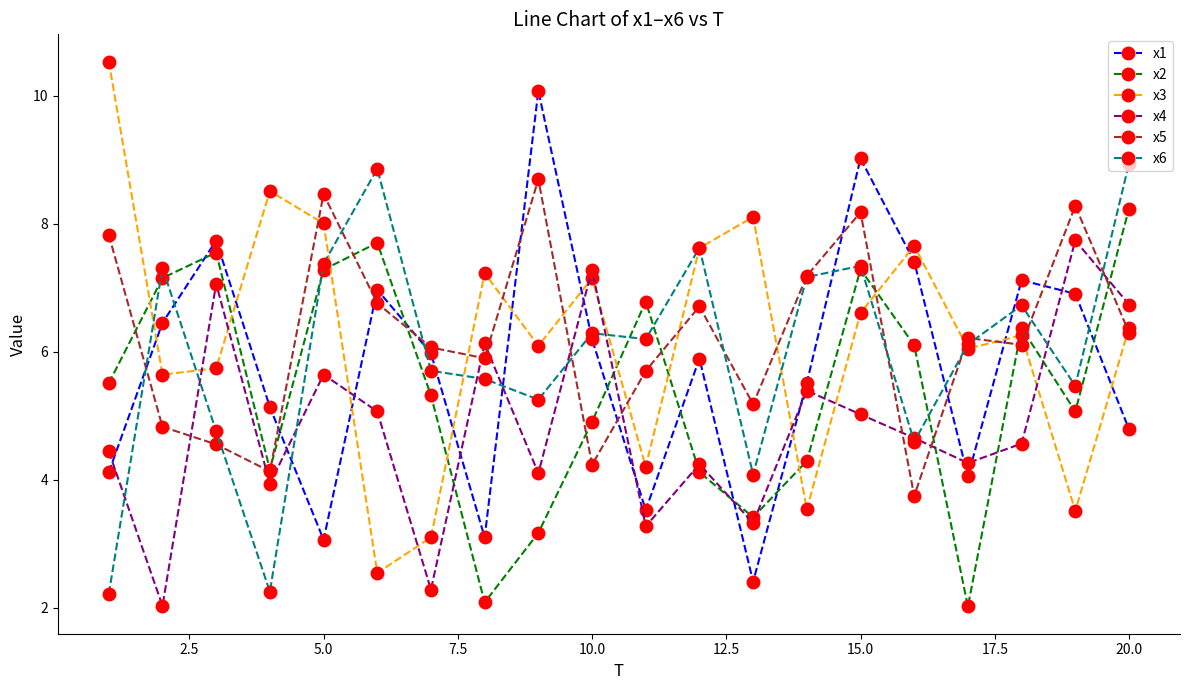

What is the value of the x1 point at the 16th from the left?

7.4